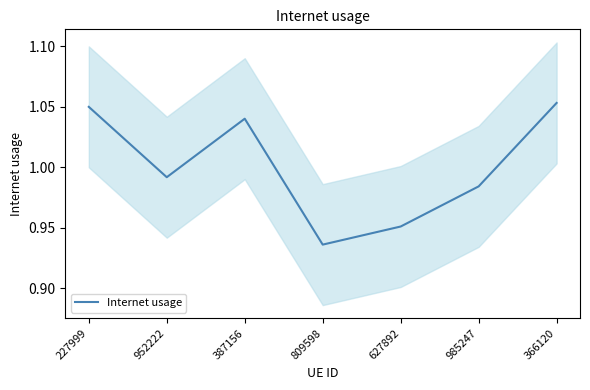

At which category does the data reach its first local valley?

952222